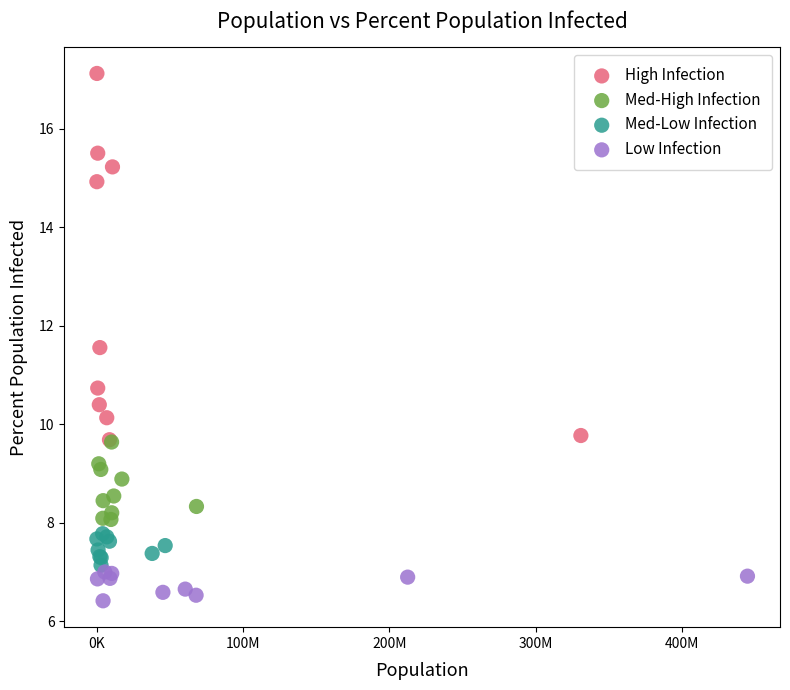

Which series has the largest Y range (max minus min)?

High Infection